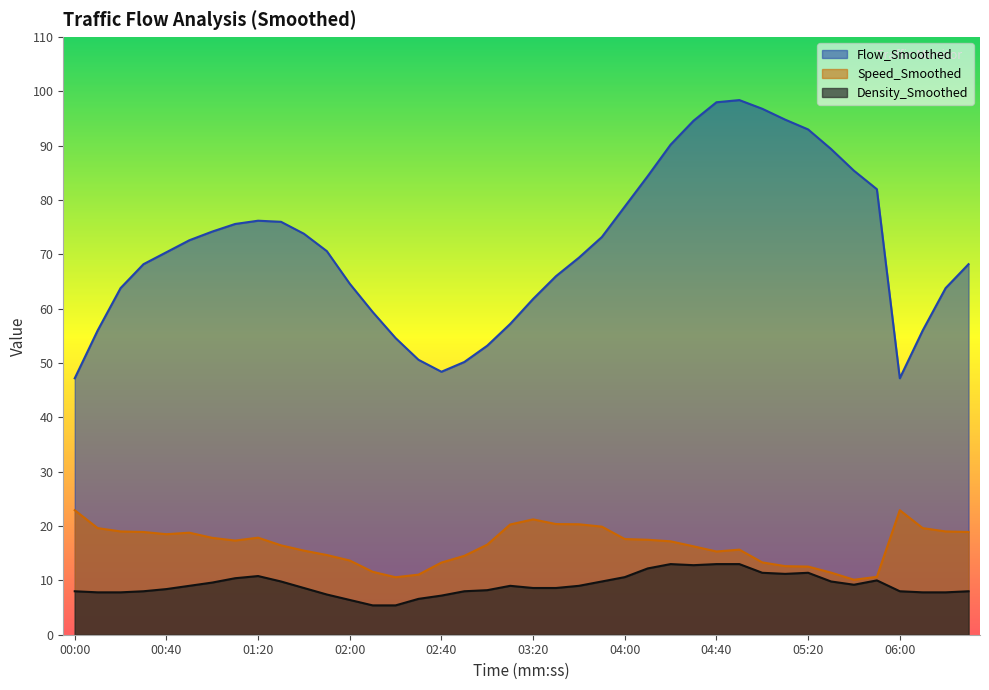

What is the smallest value displayed?

5.4